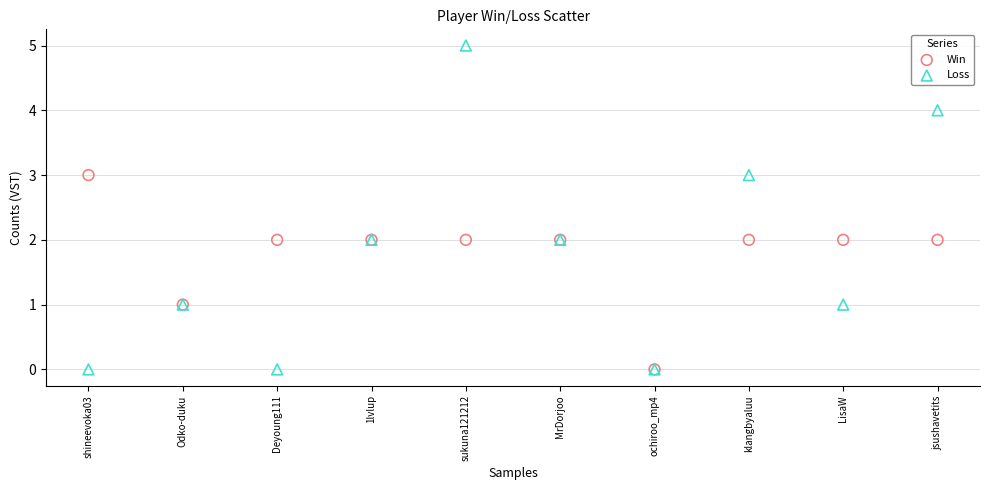

What are all the series names shown in the legend?

Win, Loss